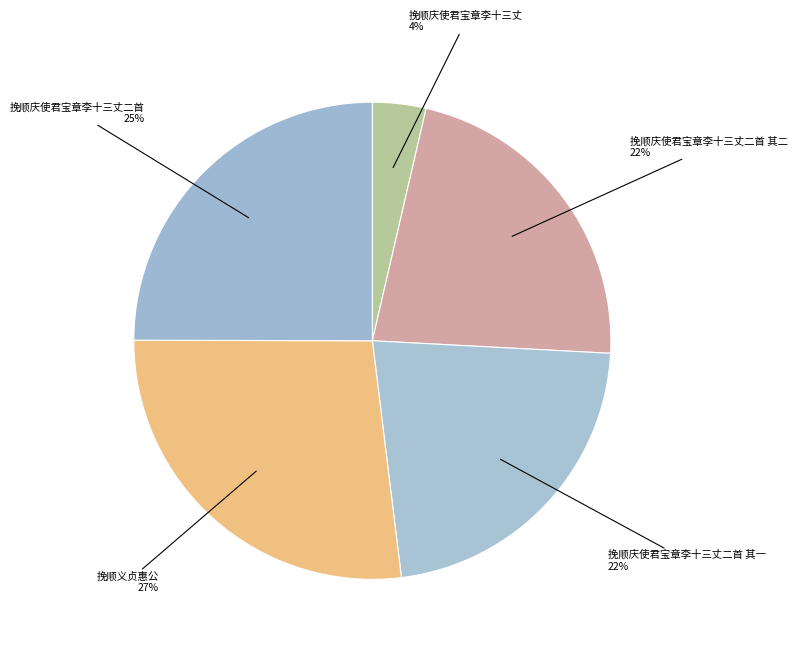

How many segments does this pie chart have?

5